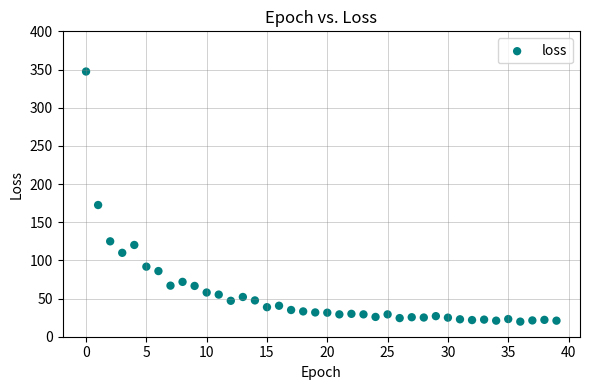

What Y value in the scatter plot is closest to 183?

172.5